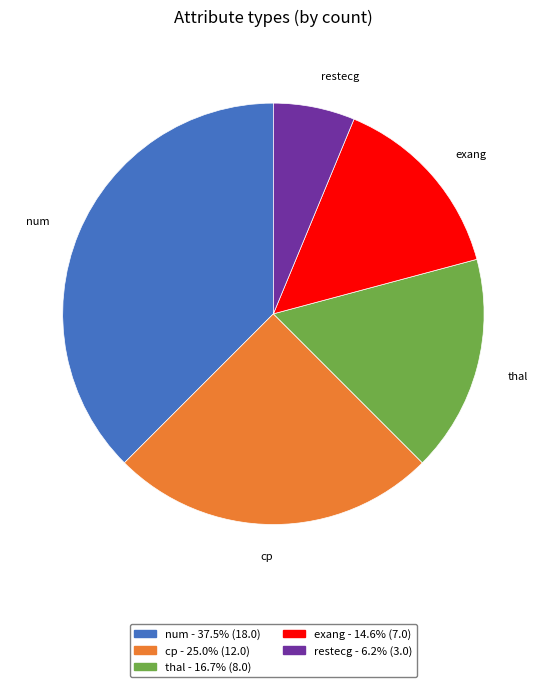

Which category has the biggest portion of the pie?

num